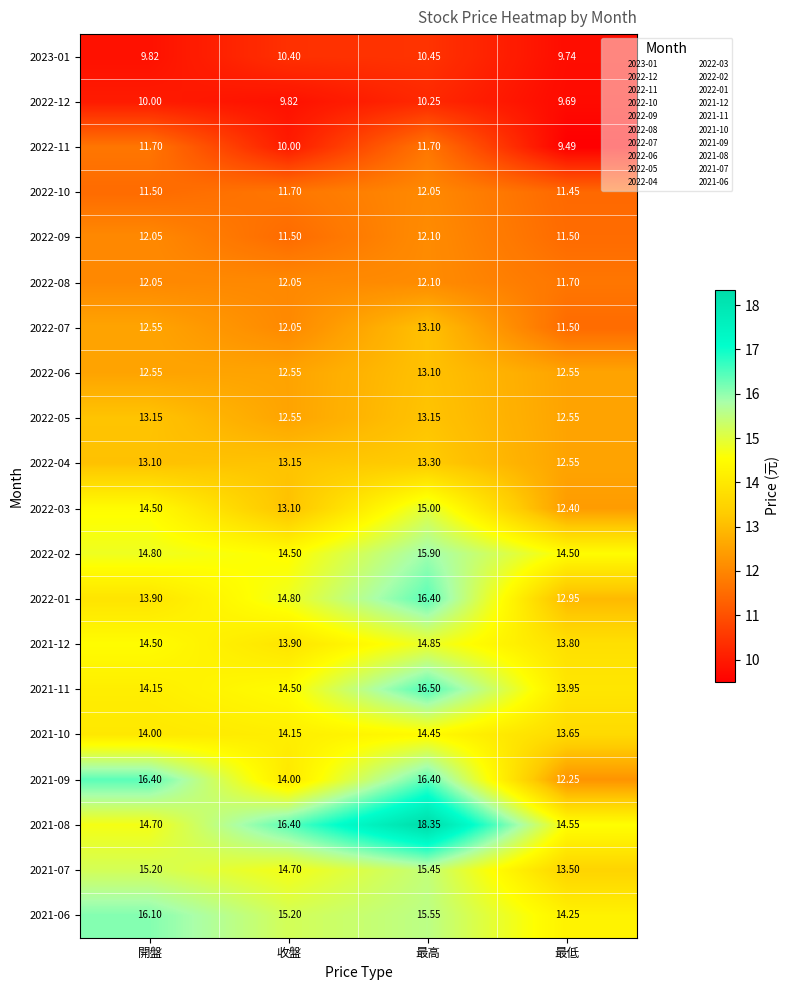

List the labels in order of 2022-03 value, smallest first.

最低, 收盤, 開盤, 最高